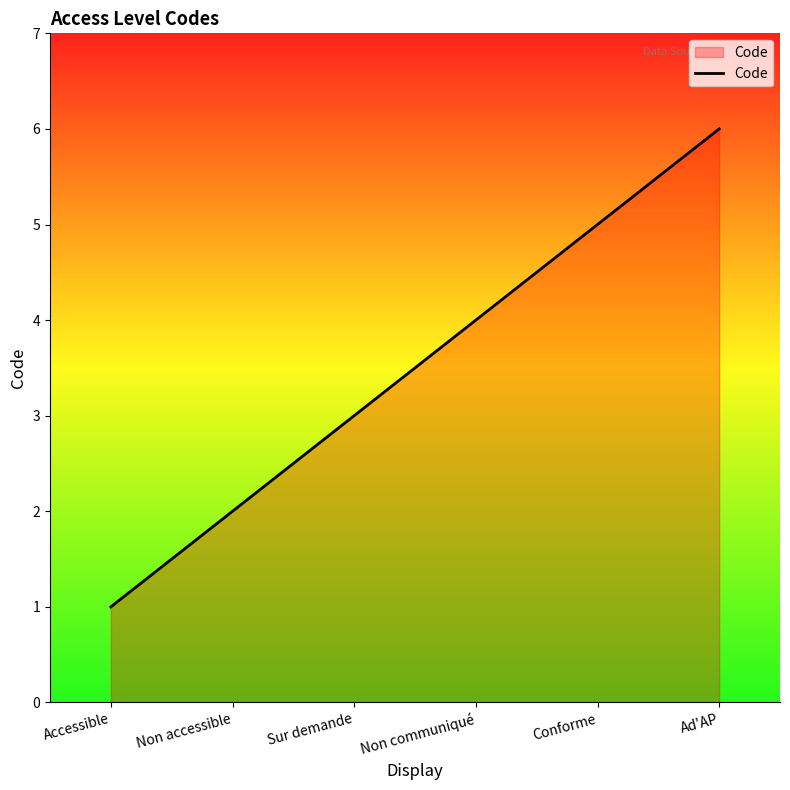

What is the minimum value shown in the chart?

1